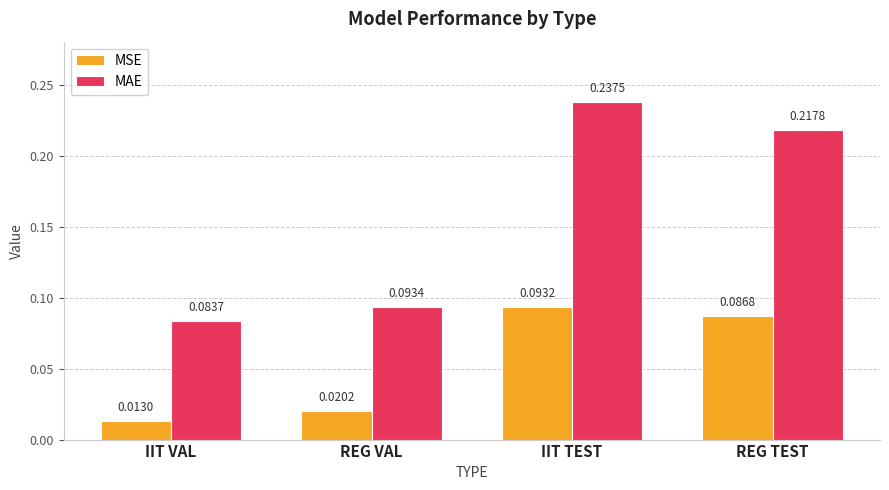

Which label corresponds to the smallest value in the chart?

IIT VAL